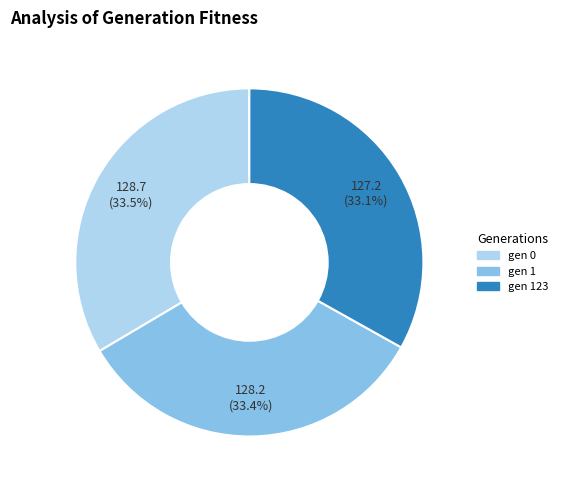

True or false: gen 1 accounts for 45% of the total.

False